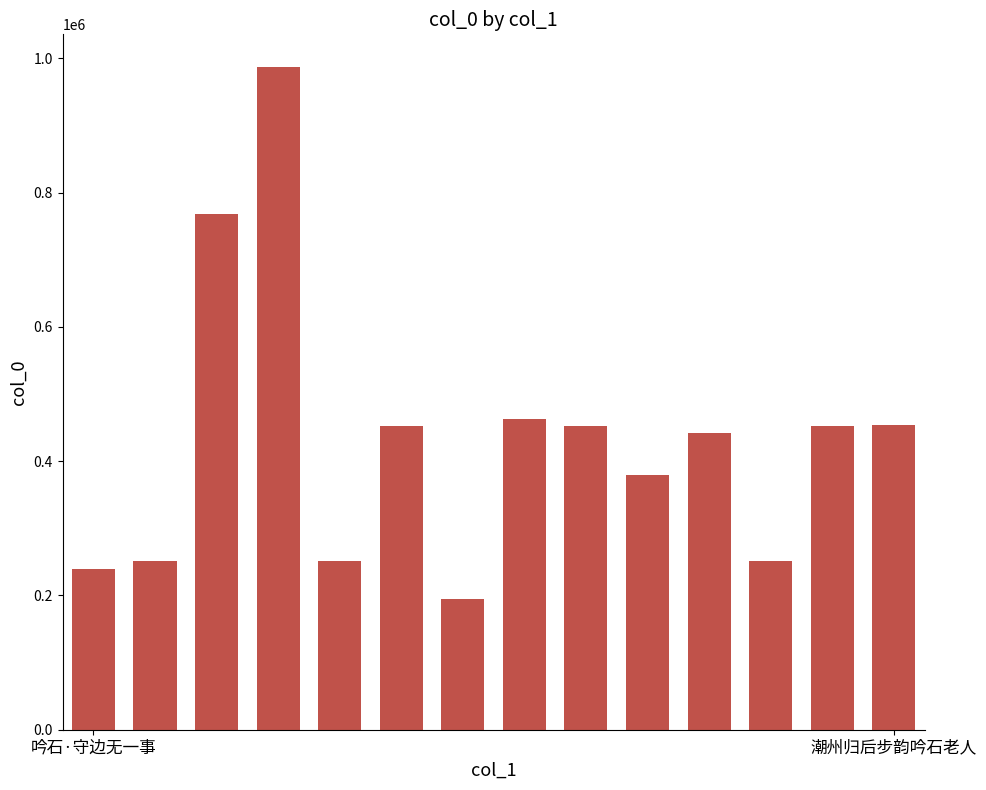

What is the average value?

431156